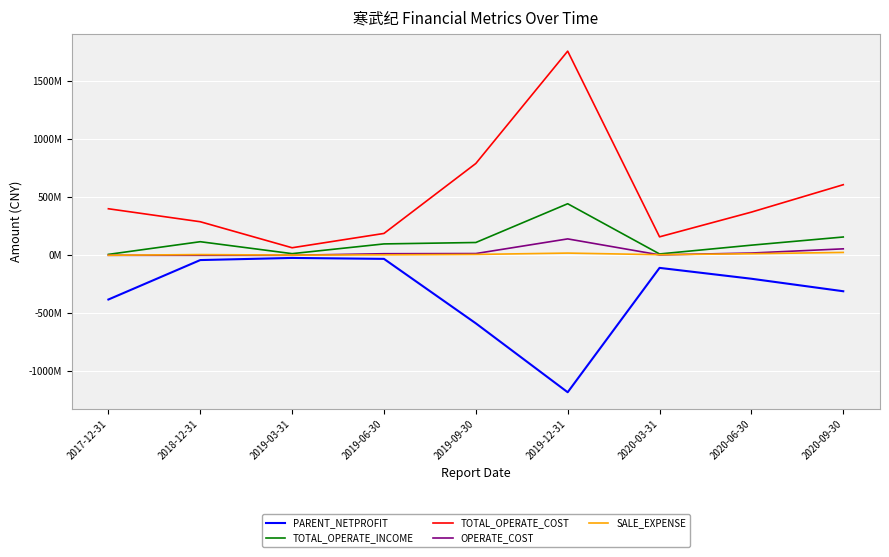

Which has a higher value, 2019-03-31 or 2017-12-31?

2019-03-31